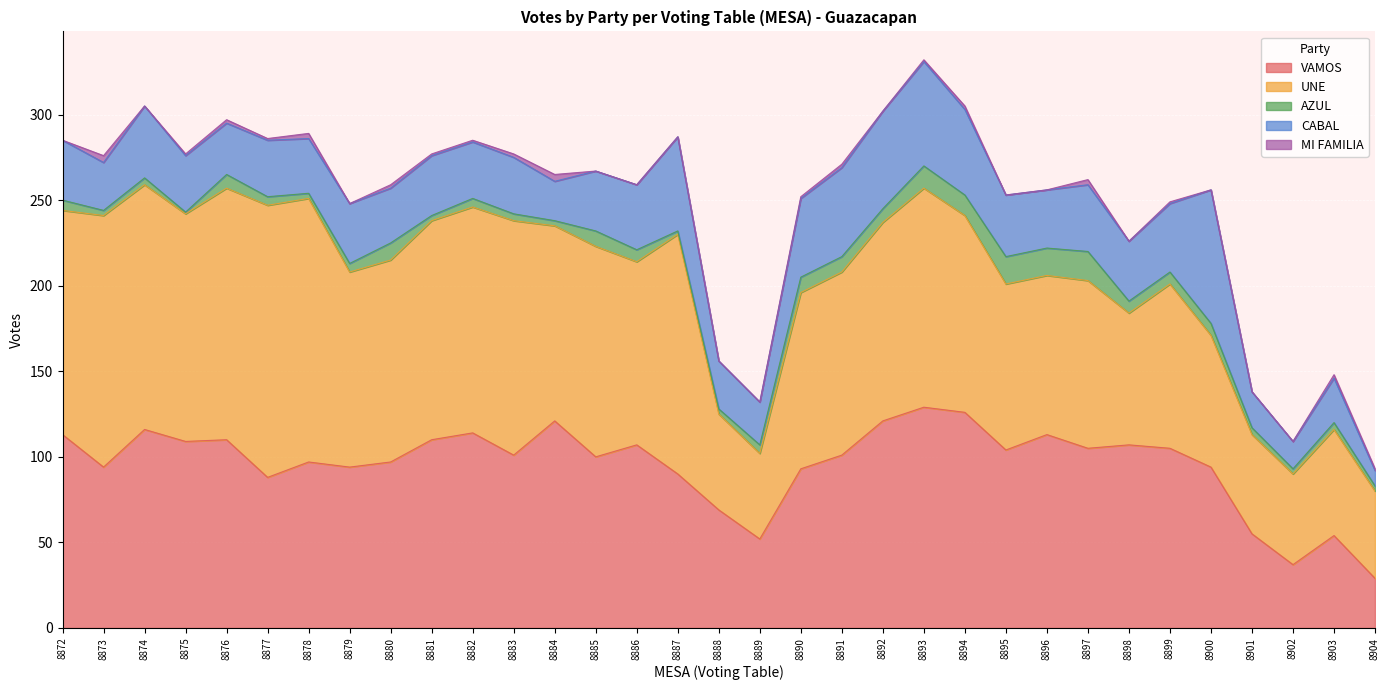

At which category is the sum across all series the highest?

8893